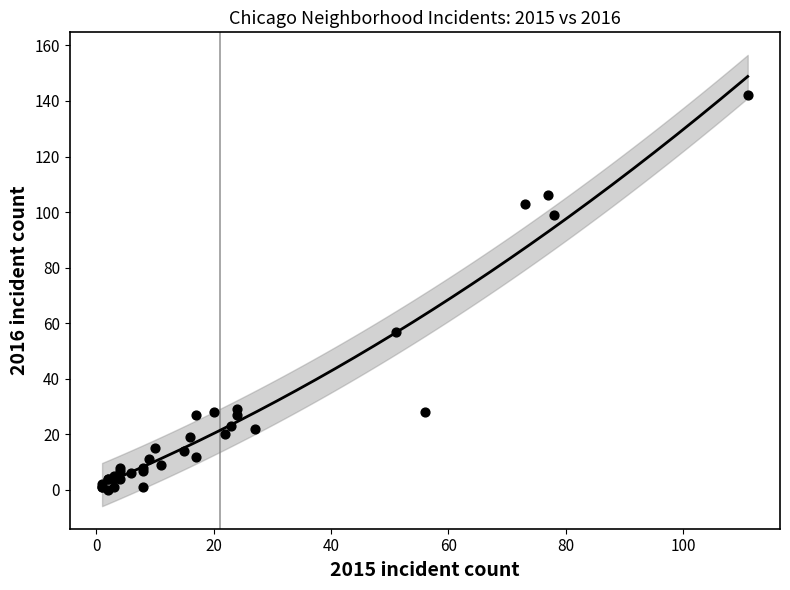

What Y value in the scatter plot is closest to 71?

57